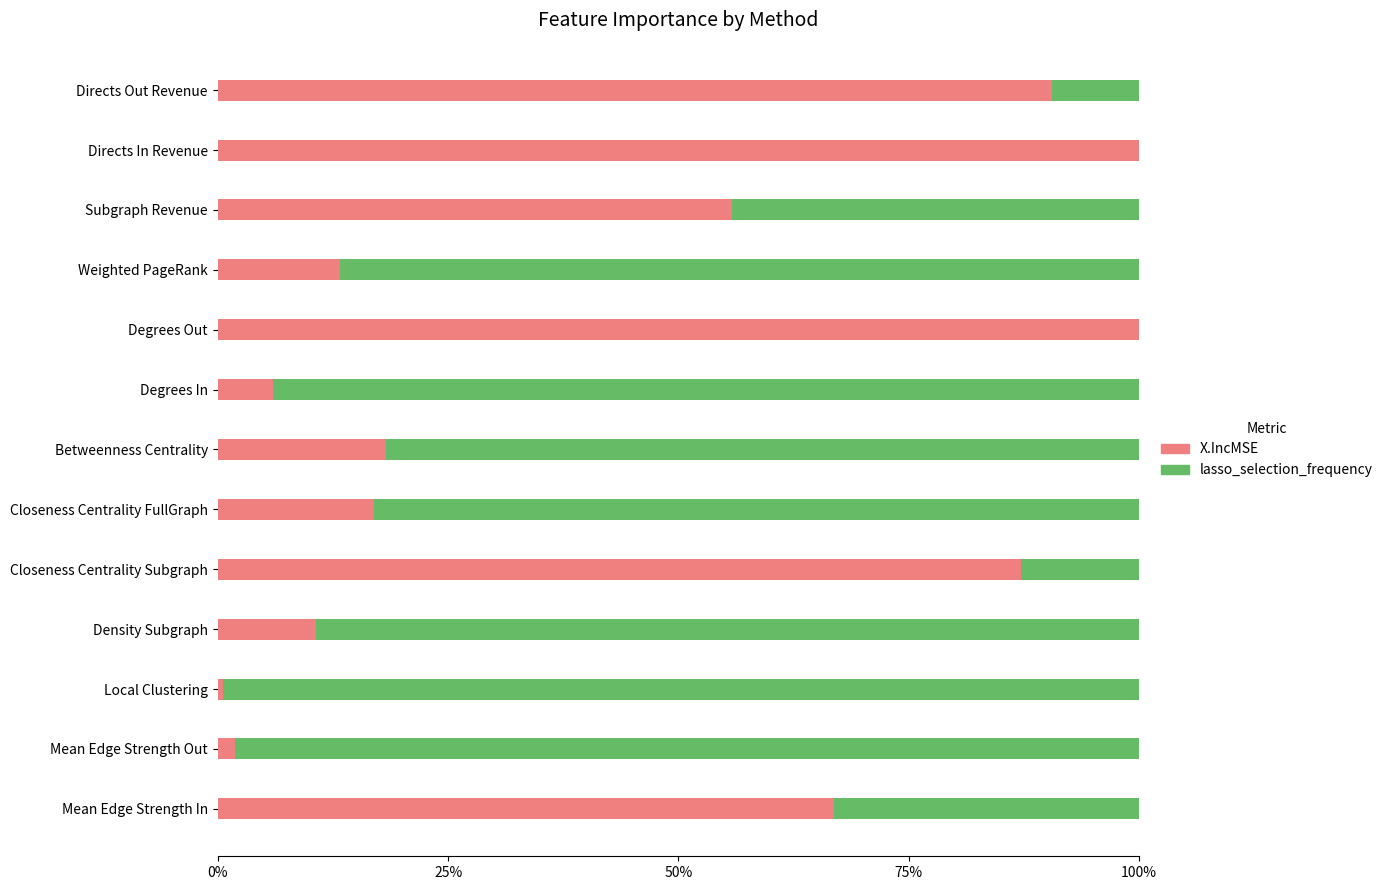

What are all the series names shown in the legend?

X.IncMSE, lasso_selection_frequency